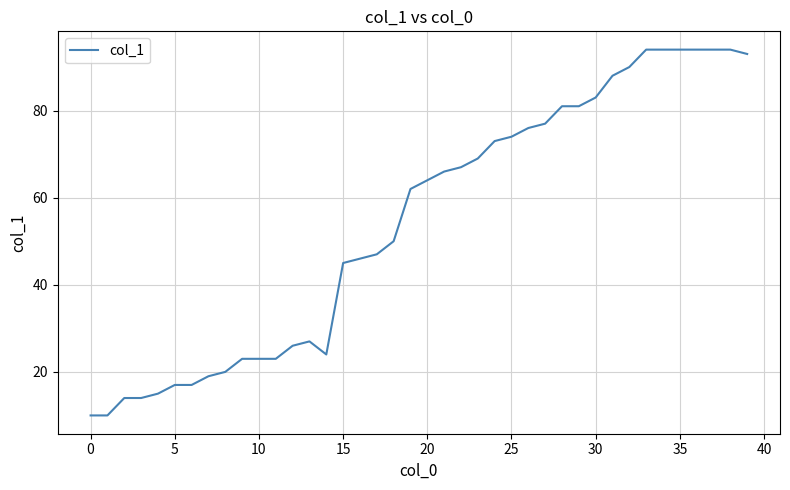

What is the difference between the maximum and minimum values?

84